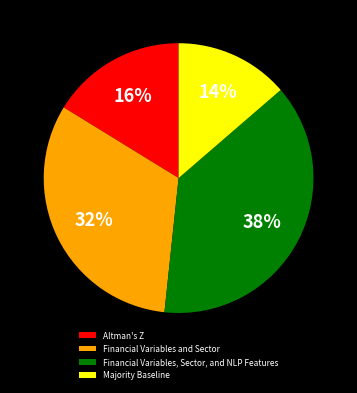

How many segments does this pie chart have?

4